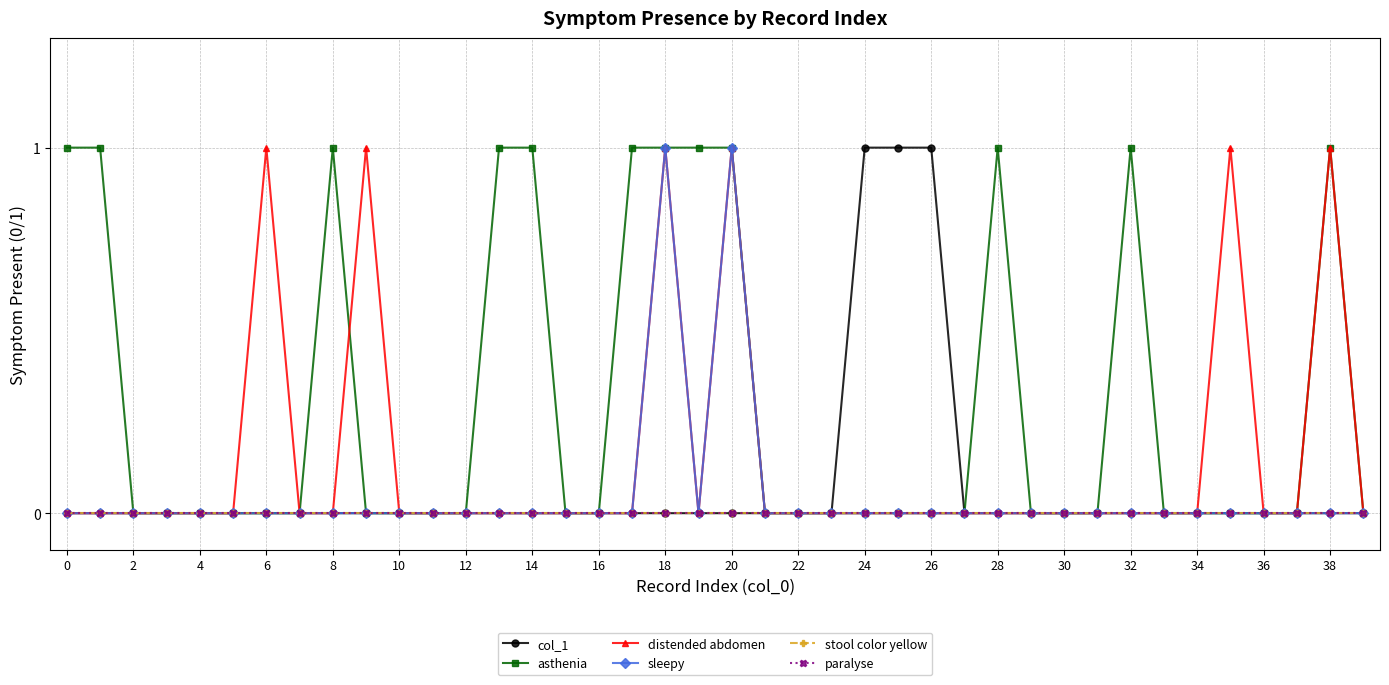

Does the chart have visible grid lines?

Yes